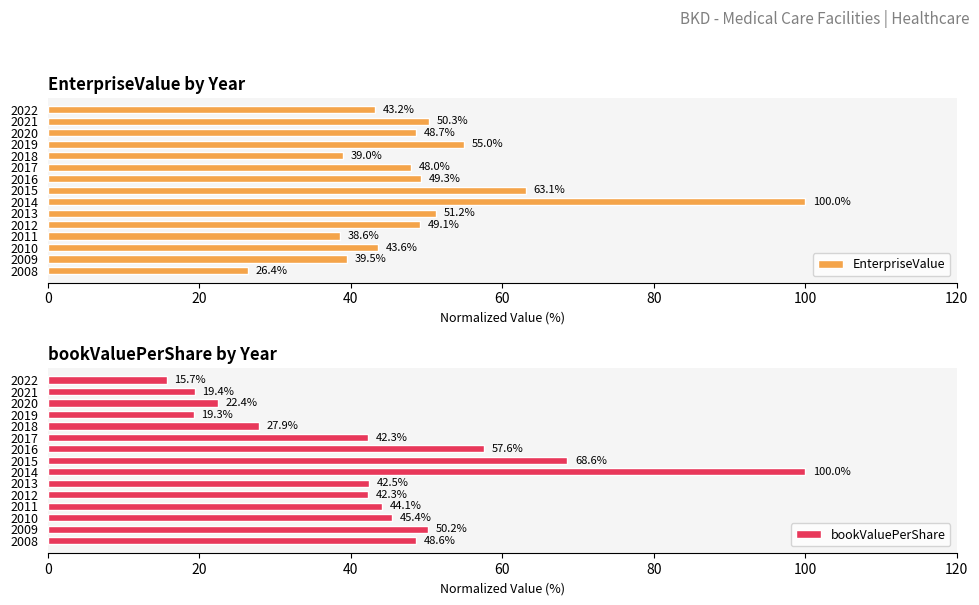

Which series has the largest total across all categories?

EnterpriseValue